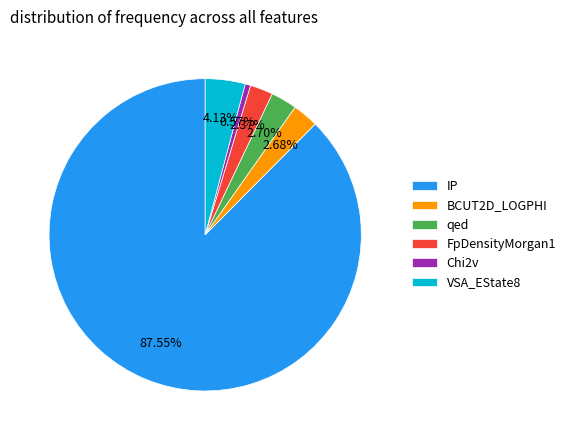

What is the largest slice in the pie chart?

IP